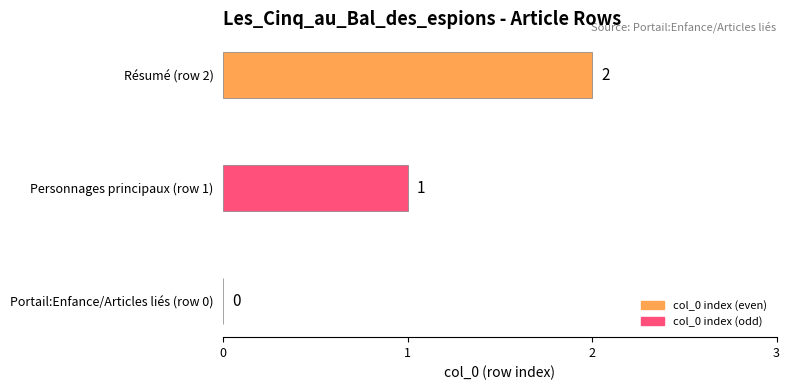

At which label is the value closest to 1?

Personnages principaux (row 1)